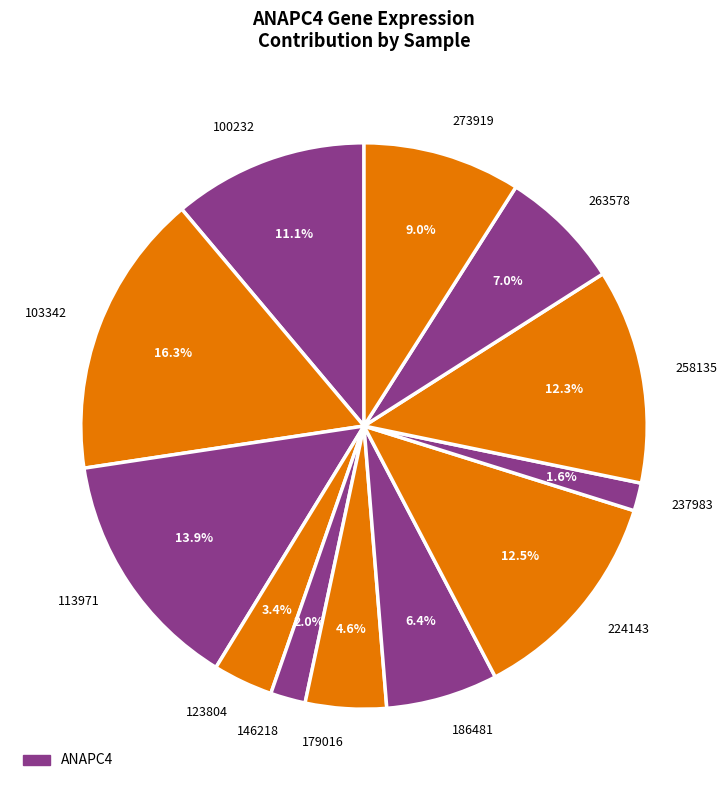

To the nearest percent, what is the difference between the 123804 and 179016 slice percentages?

1%